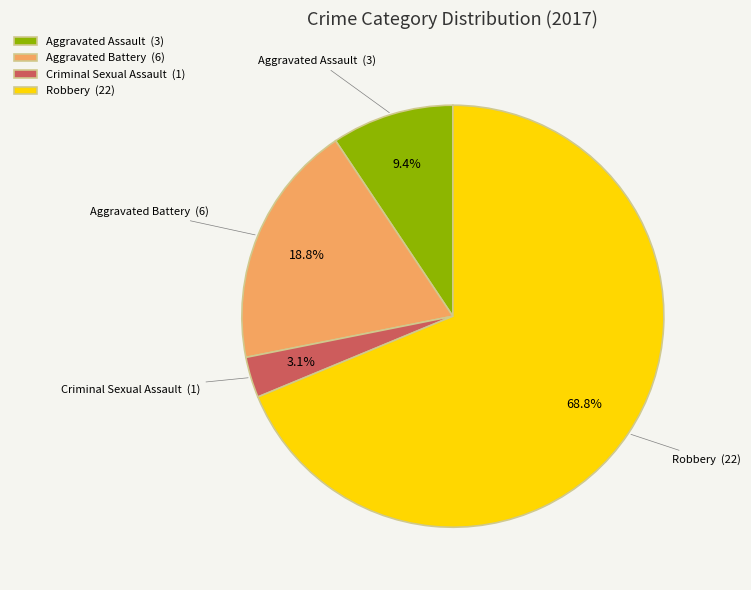

Which has a higher value, Aggravated Battery or Aggravated Assault?

Aggravated Battery